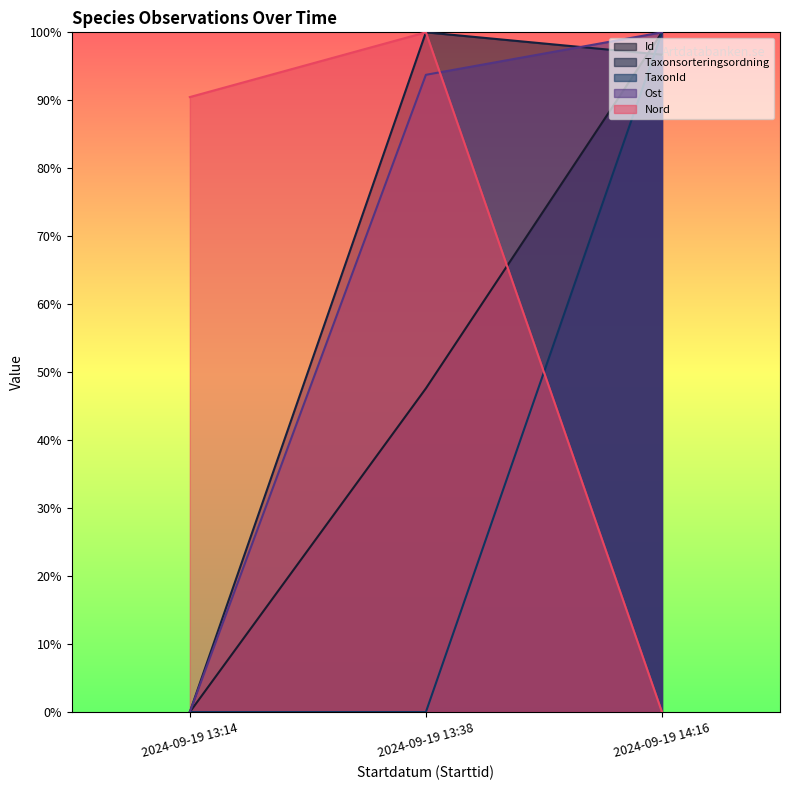

What is the average value of the TaxonId series?

0.3